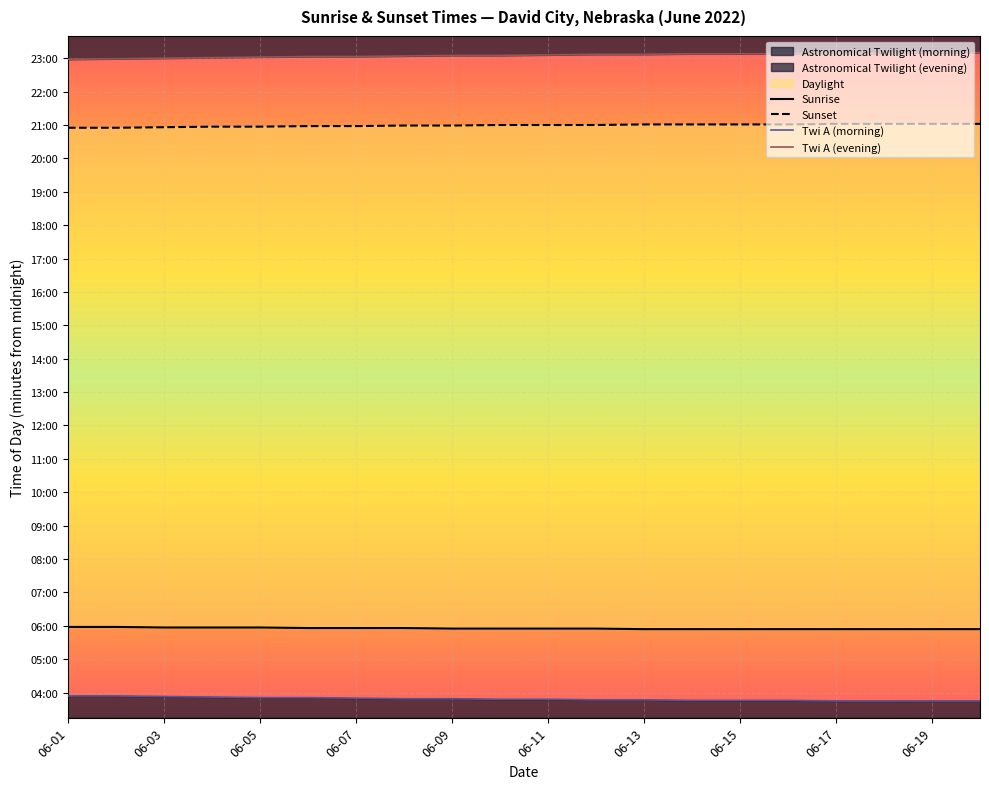

Where is Sunrise nearest to the value 356?

06-11